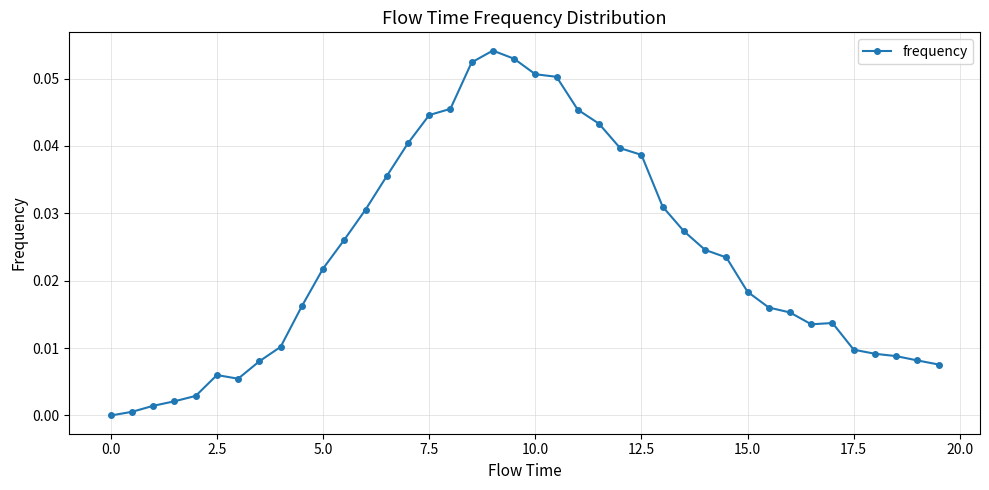

What is the maximum value shown in the chart?

0.1